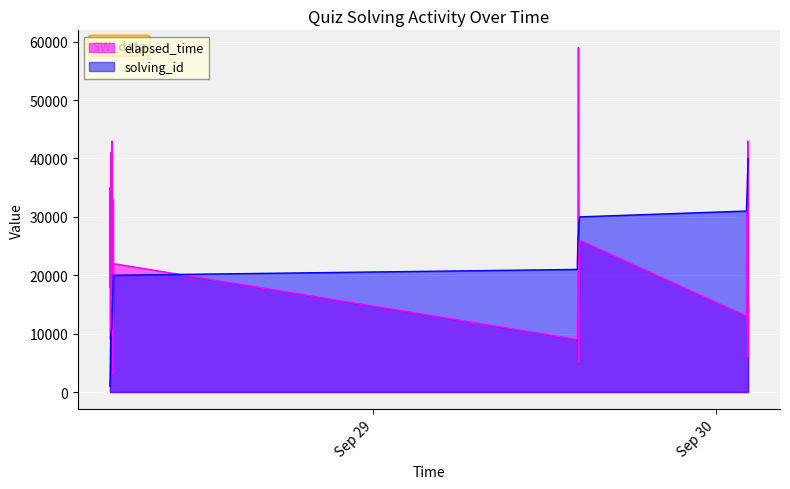

True or false: solving_id and elapsed_time cross at least once.

True